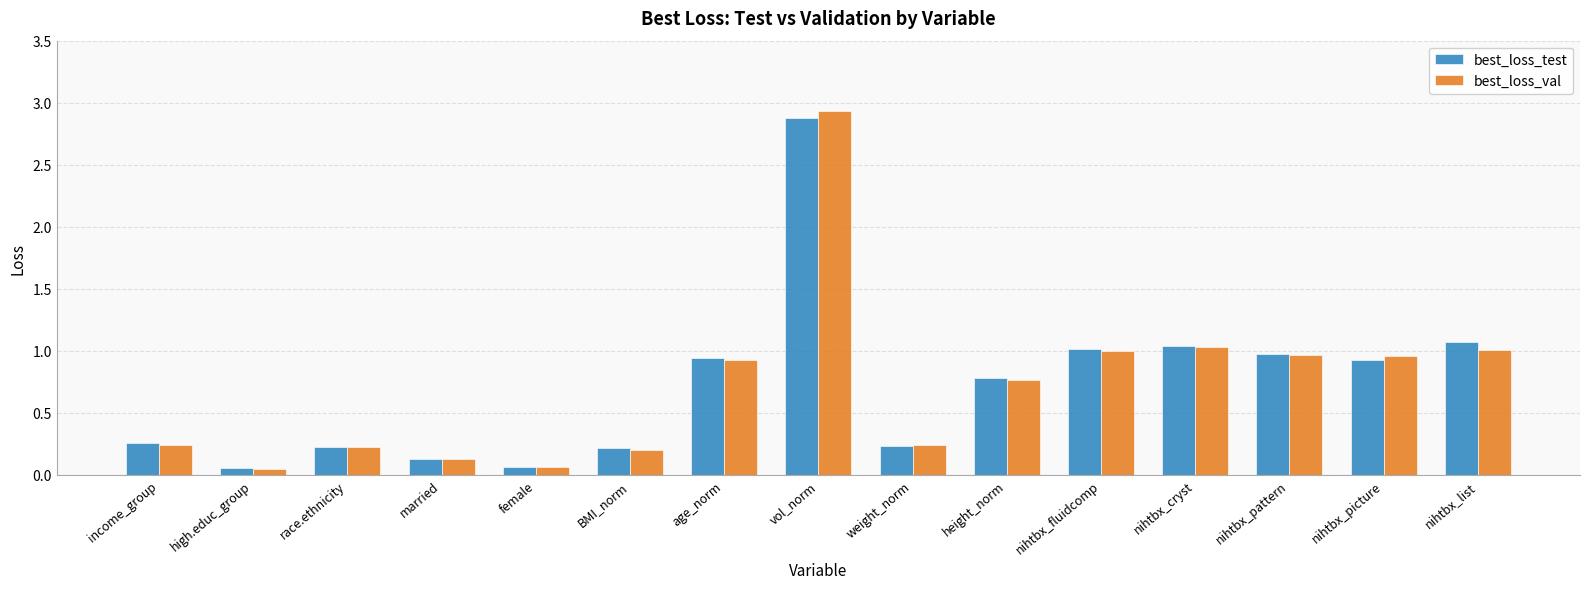

Is the value of best_loss_val at high.educ_group greater than the value of best_loss_test at weight_norm?

No